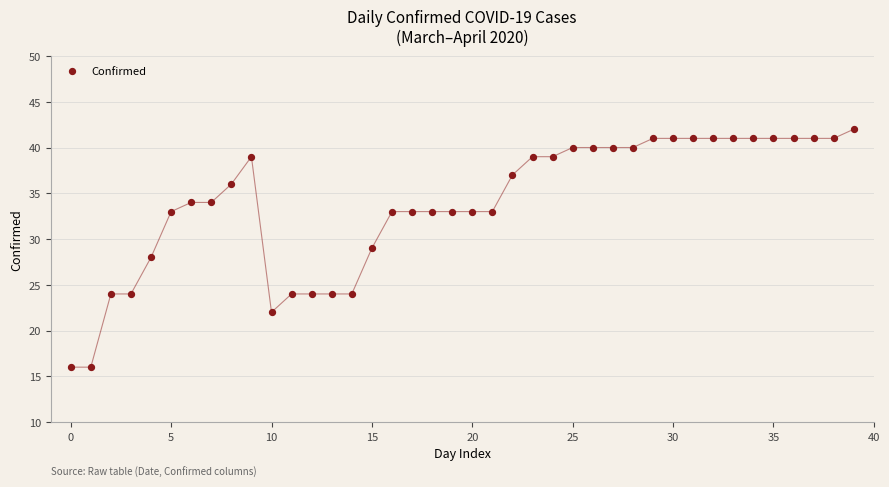

What is the range of Y values (max minus min)?

26